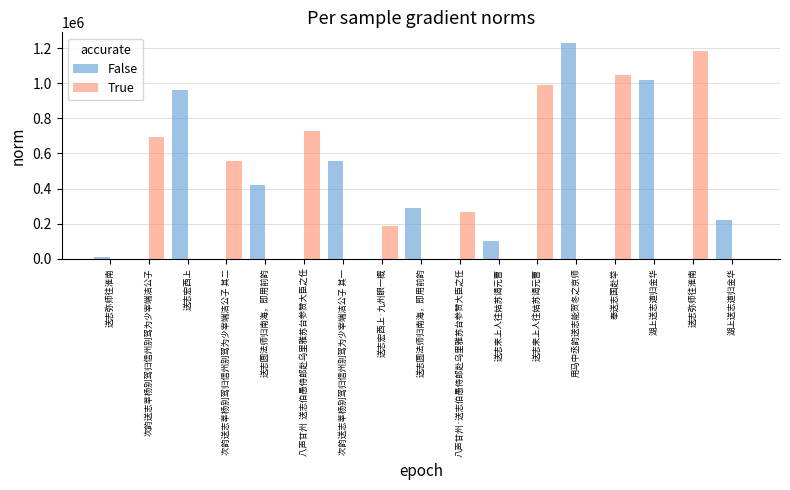

Does the chart contain stacked bars?

No